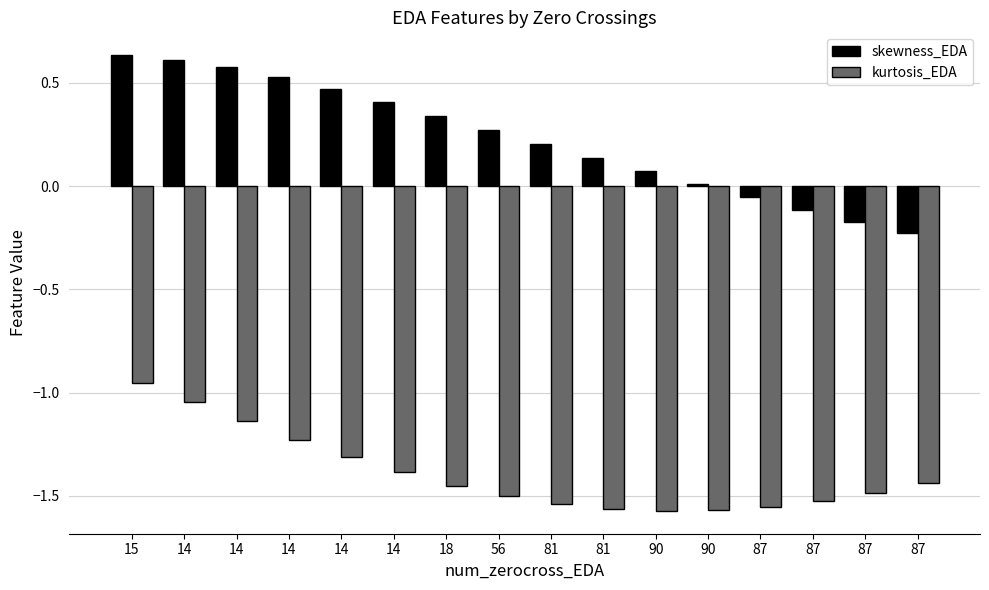

What is the average value of the kurtosis_EDA series?

-1.4